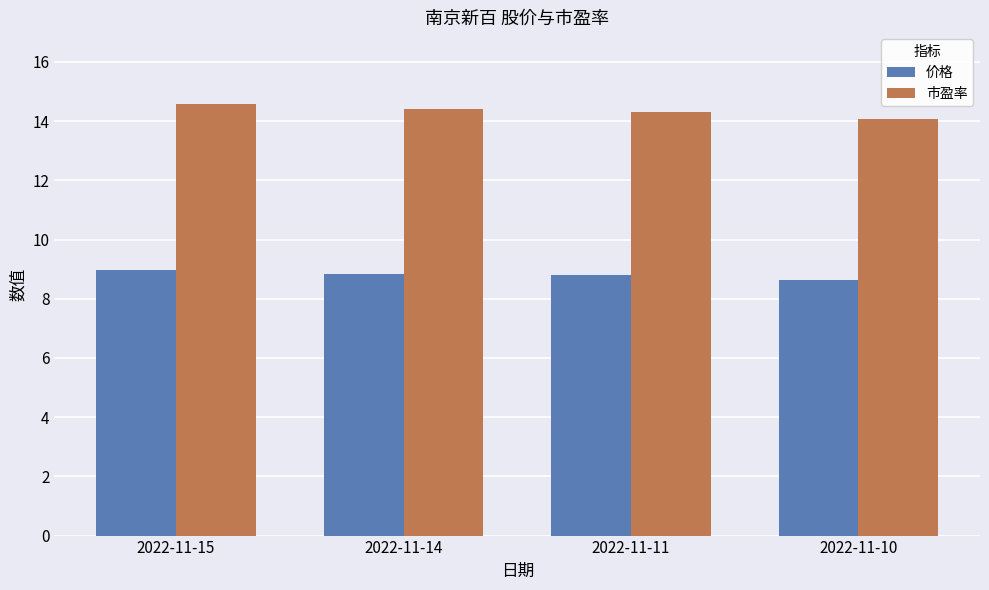

Is the value of 价格 at 2022-11-14 greater than the value of 市盈率 at 2022-11-15?

No